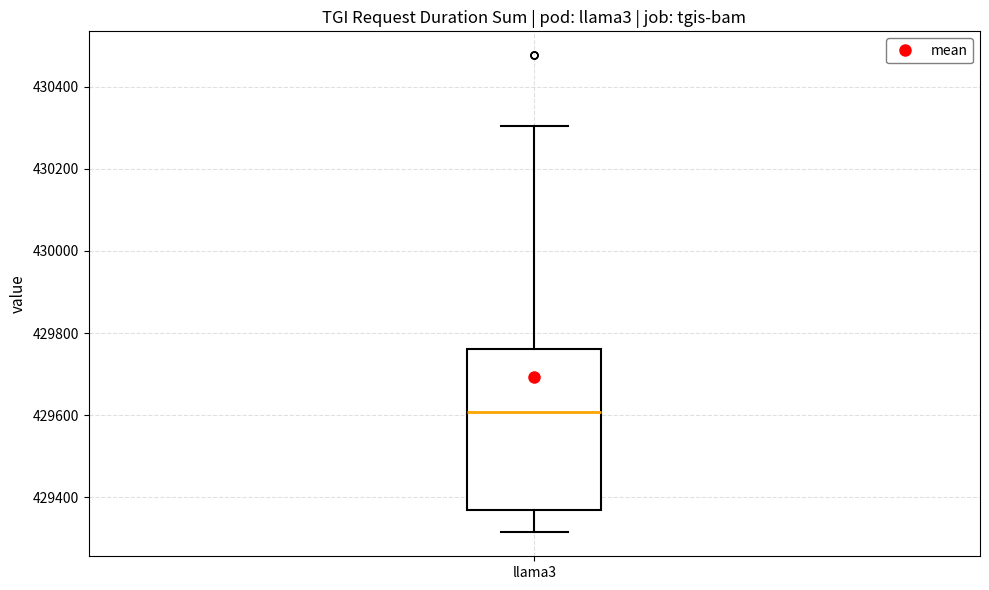

Where is the lower edge of the box for llama3 on the y-axis? The values are not printed on the chart, so give them approximately, as read against the axis.

429380